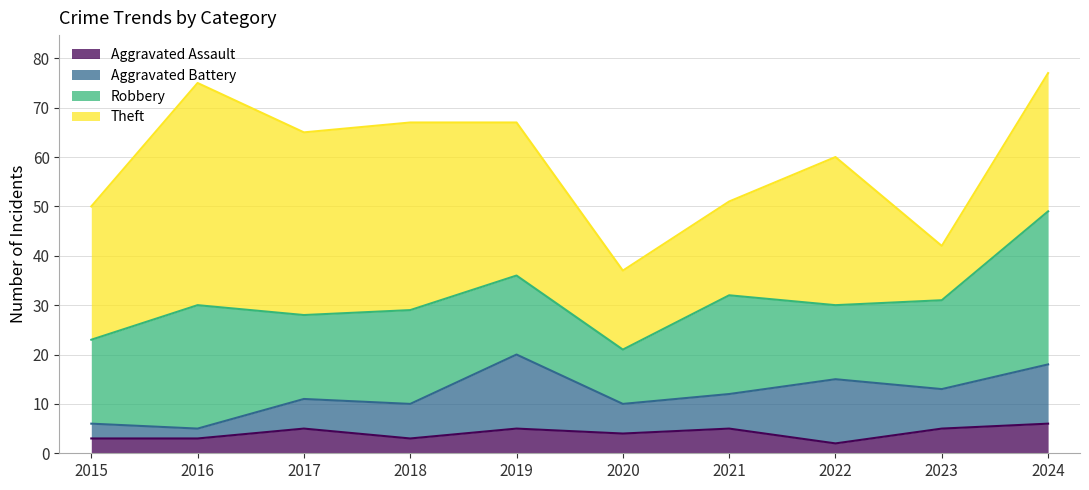

Reading left to right, transcribe all the data shown in this chart.

Aggravated Assault: 3	3	5	3	5	4	5	2	5	6
Aggravated Battery: 3	2	6	7	15	6	7	13	8	12
Robbery: 17	25	17	19	16	11	20	15	18	31
Theft: 27	45	37	38	31	16	19	30	11	28